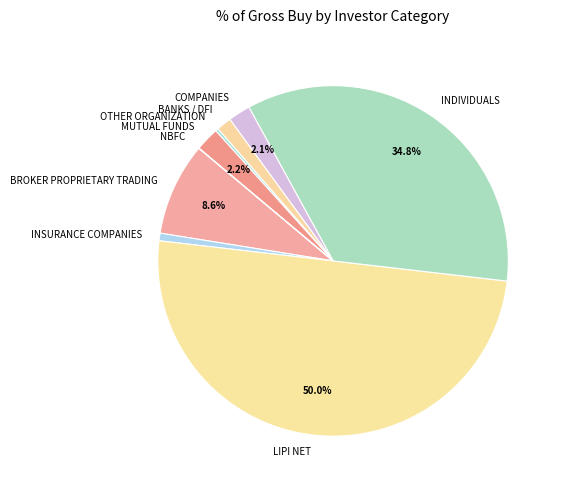

To the nearest percent, what is the difference between the largest and smallest slice percentages?

50%